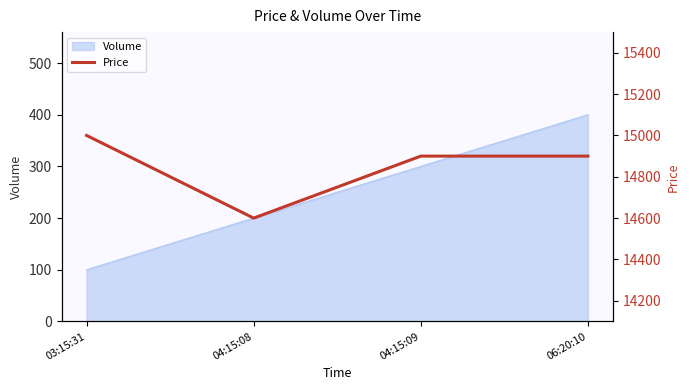

Where is the data nearest to the value 14800?

04:15:09